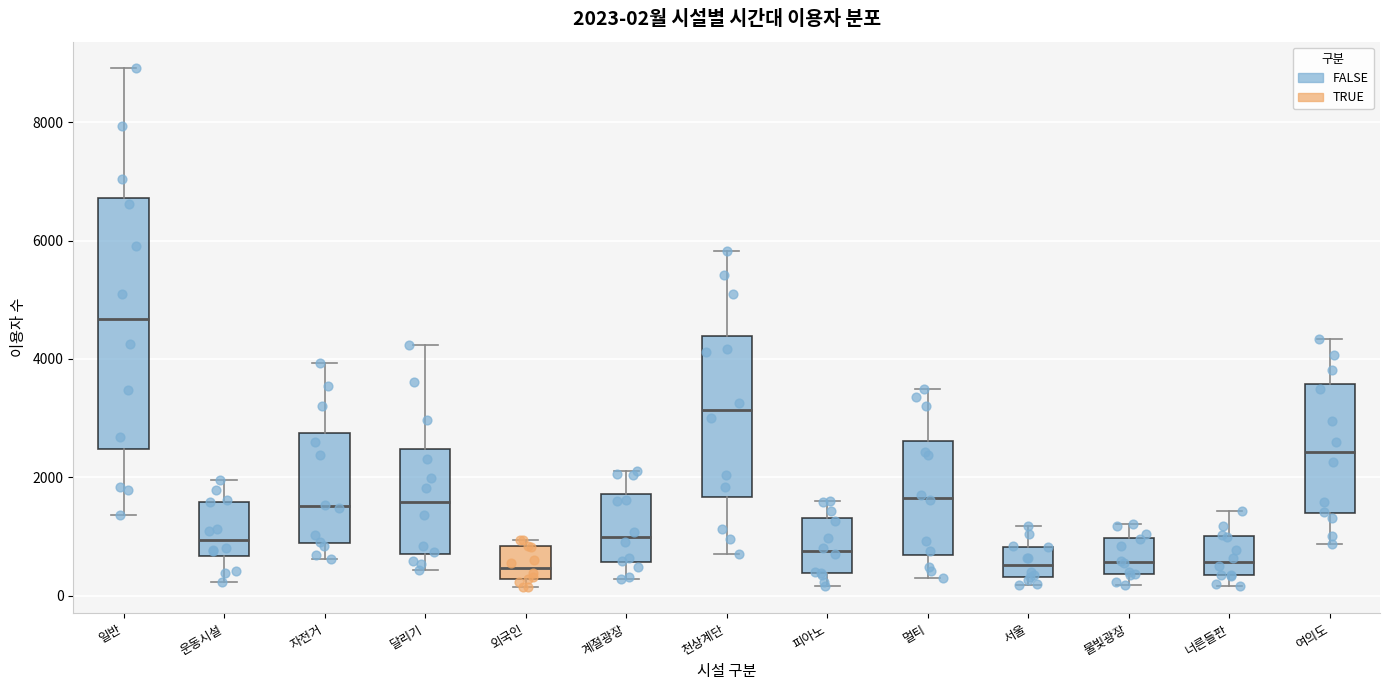

Comparing the boxes themselves (not the whiskers), which one is the tallest?

일반